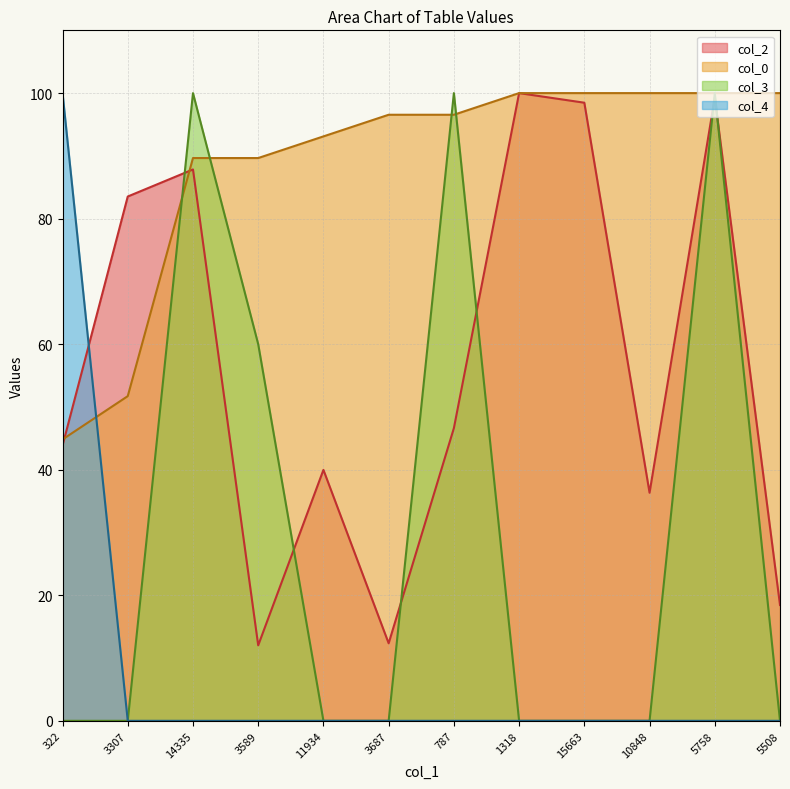

What is the label of the 5th point from the left?

11934